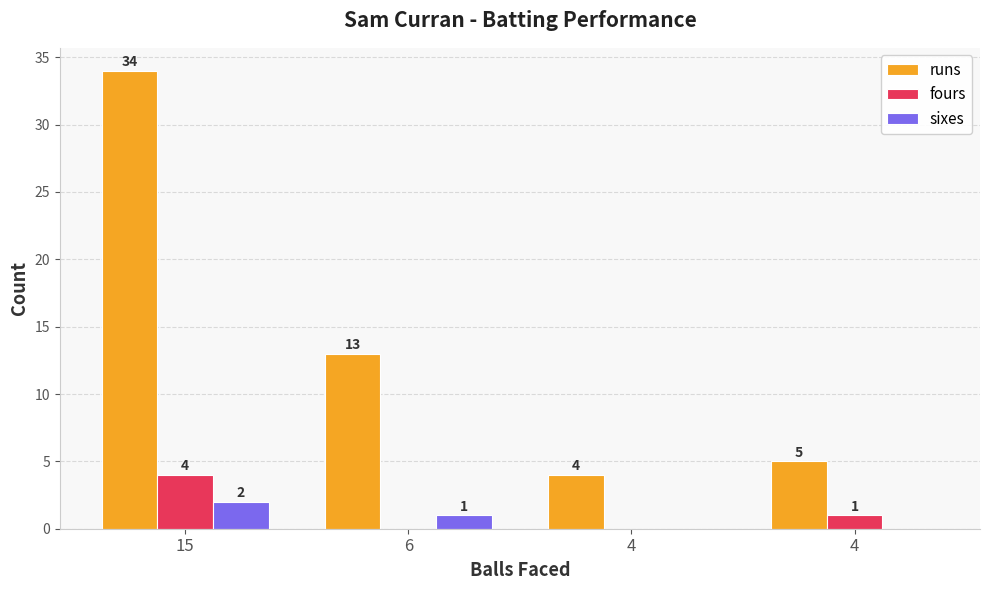

Which series has the largest range (max minus min)?

runs